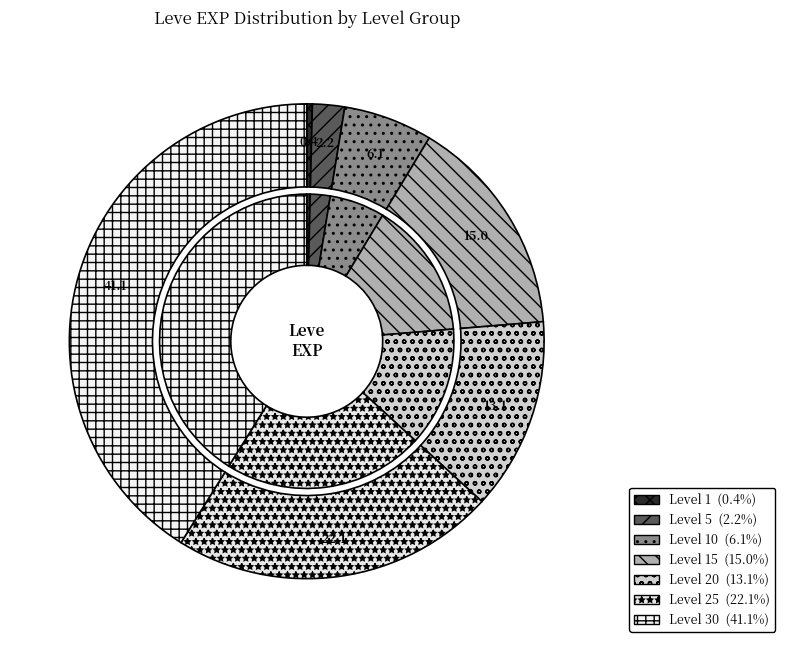

Which category has the smallest portion of the pie?

Level 1